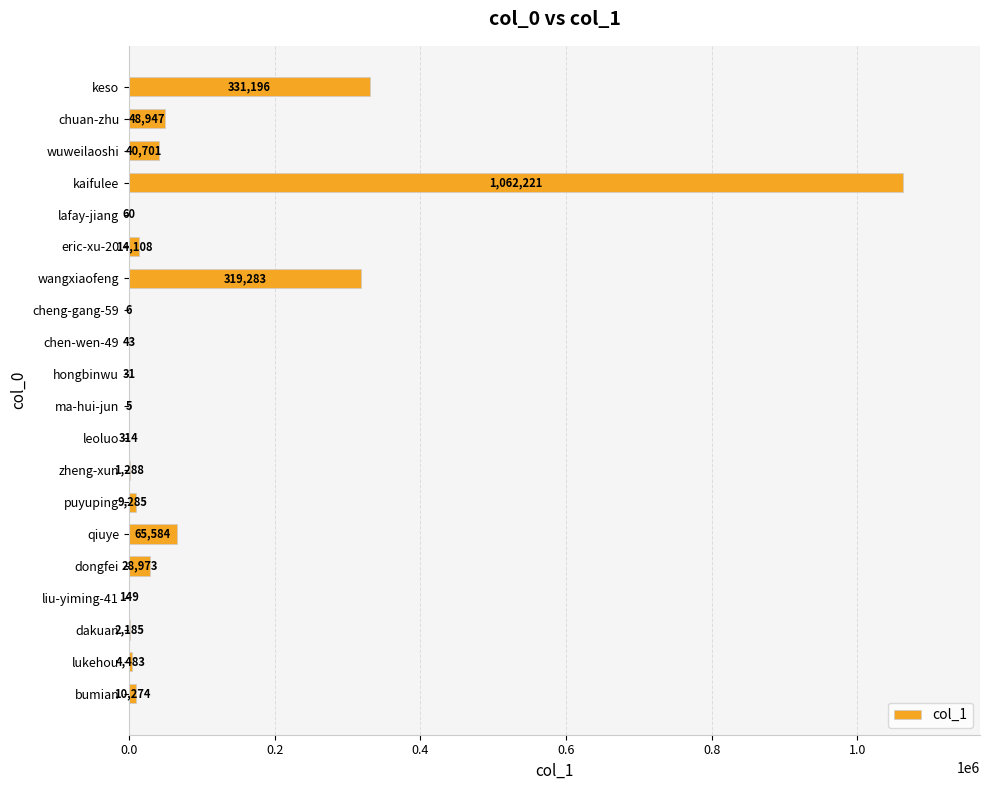

How many series are shown in this chart?

1